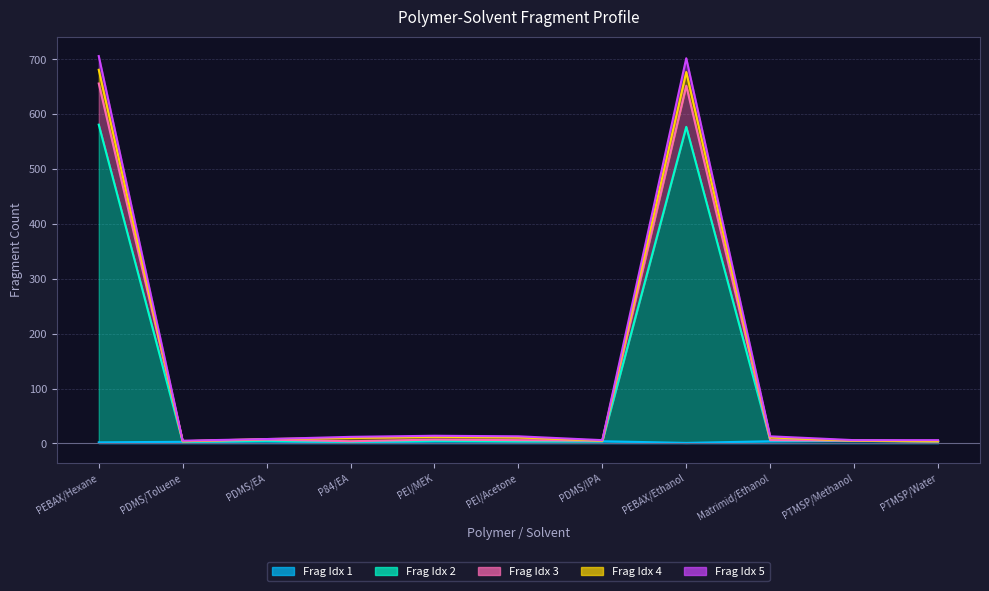

Rank the categories by Sum_of_Frags_5 value from highest to lowest.

PEBAX/Hexane, PEBAX/Ethanol, PEI/MEK, PEI/Acetone, Matrimid/Ethanol, P84/EA, PDMS/EA, PDMS/IPA, PTMSP/Methanol, PTMSP/Water, PDMS/Toluene